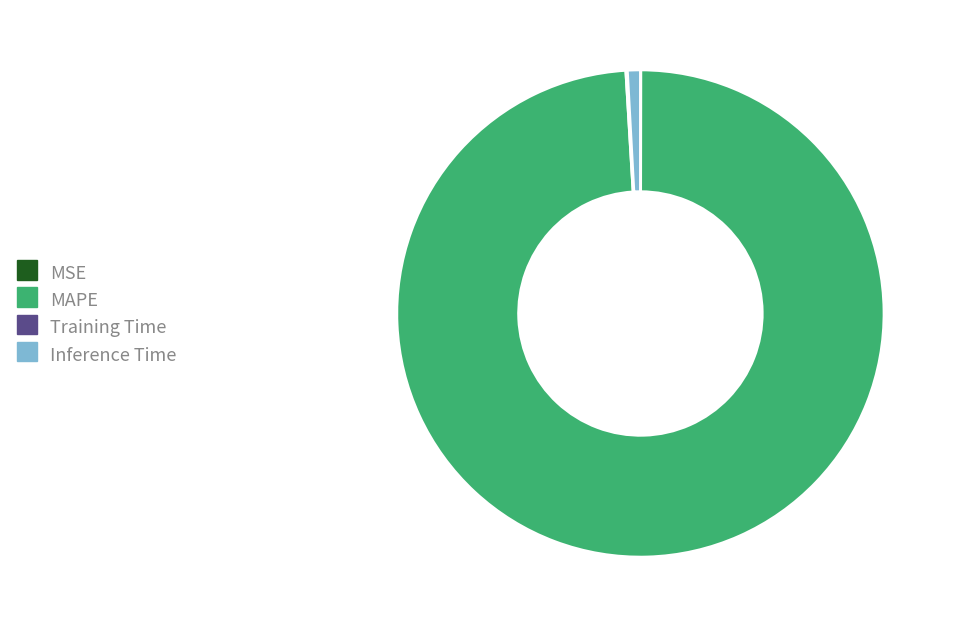

Does any single category account for the majority?

Yes